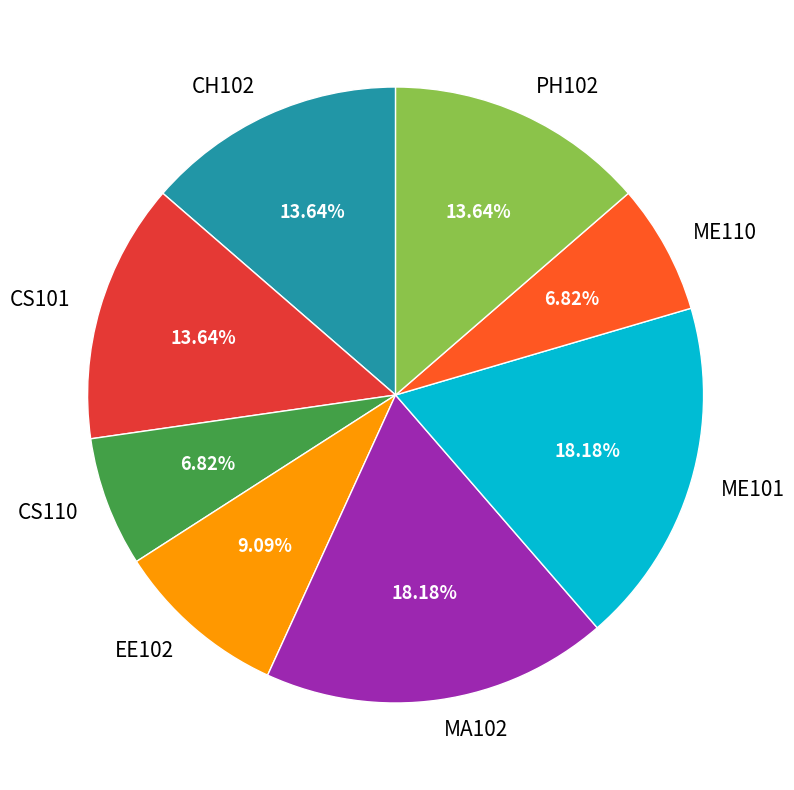

The CS101 slice represents 14% of the pie. True or false?

True